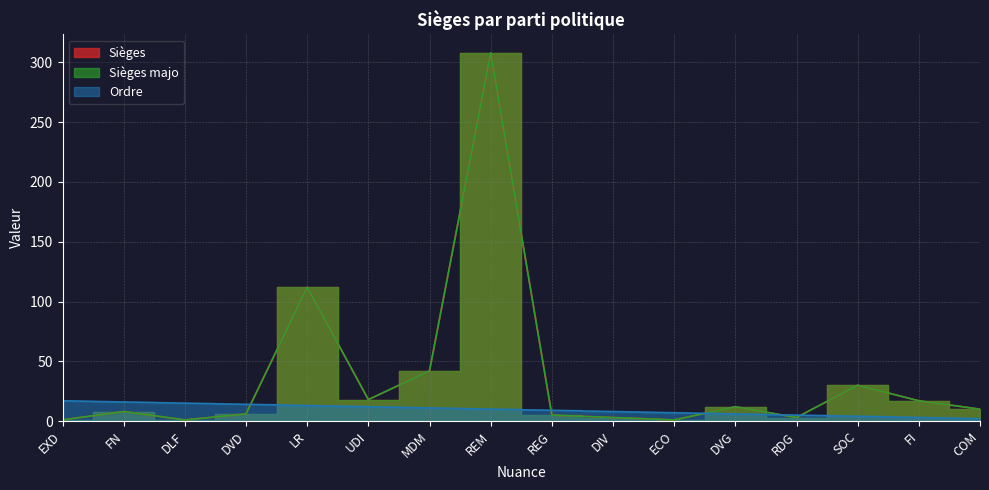

List the series in order of their peak value, highest first.

Sièges majo, Sièges, Ordre